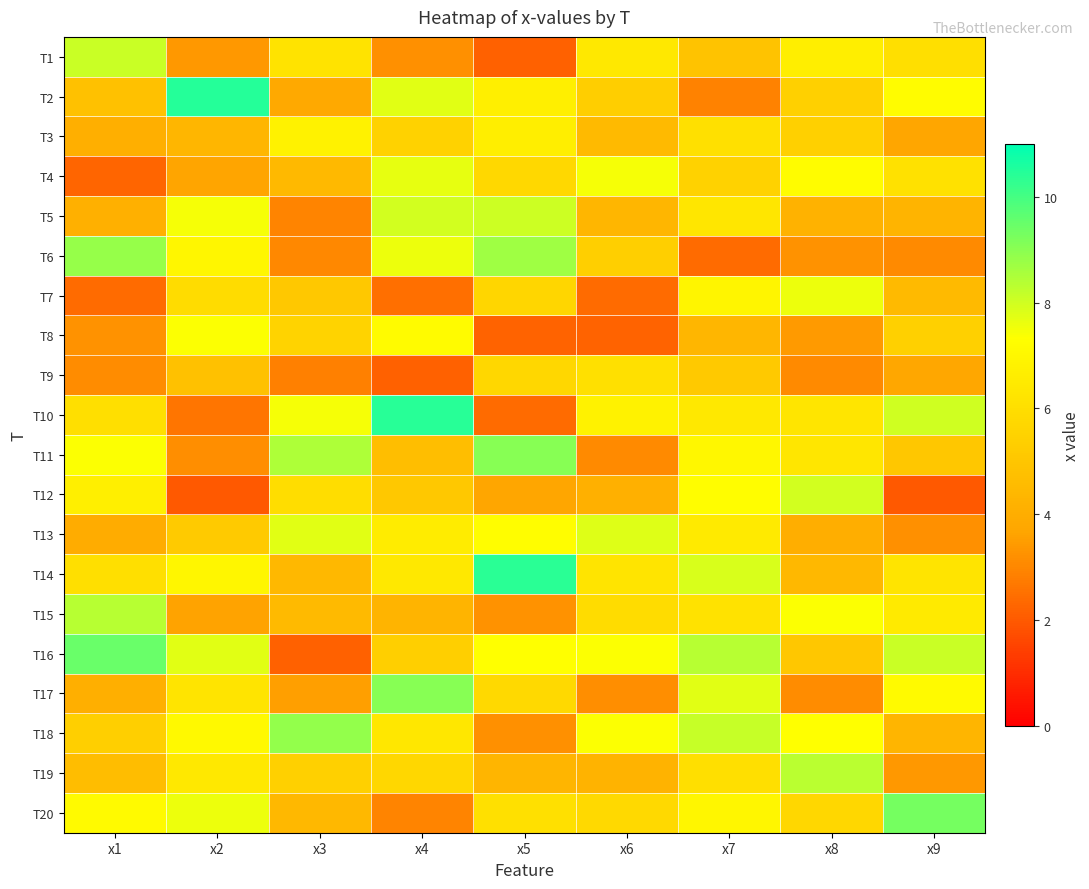

Which has a higher value, x6 or x1?

x1